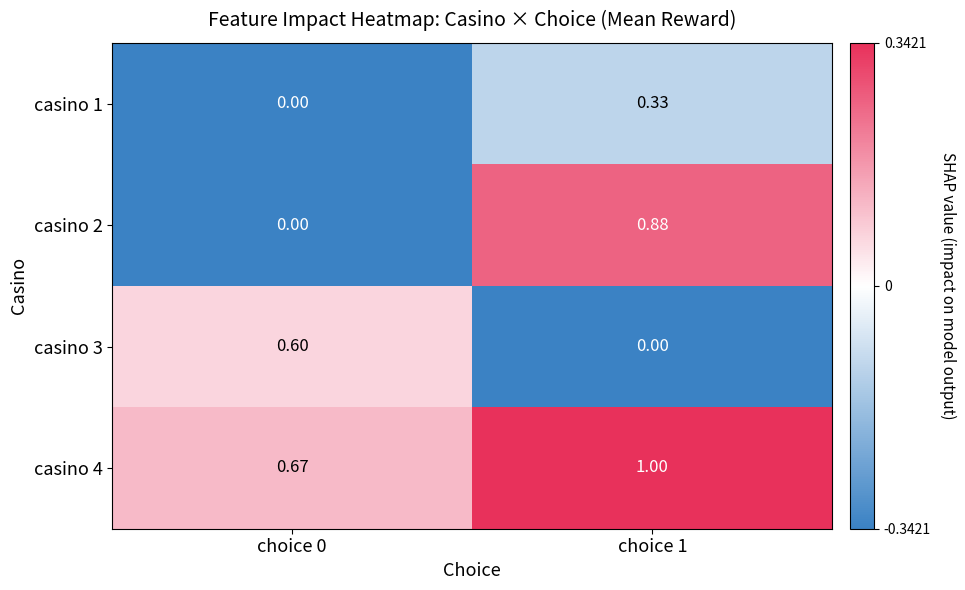

How many distinct data groups are displayed?

4